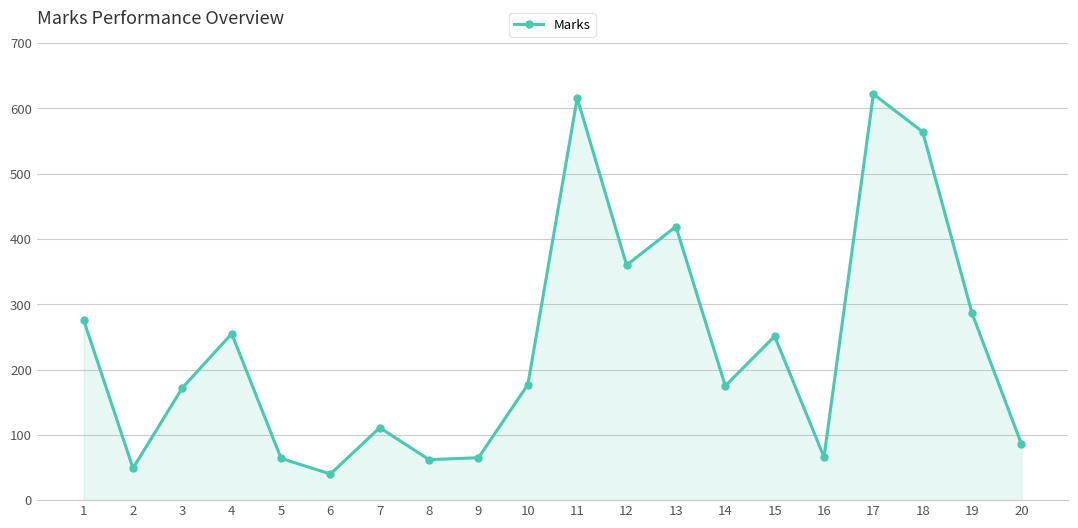

At which category does the chart reach its peak across all series?

17